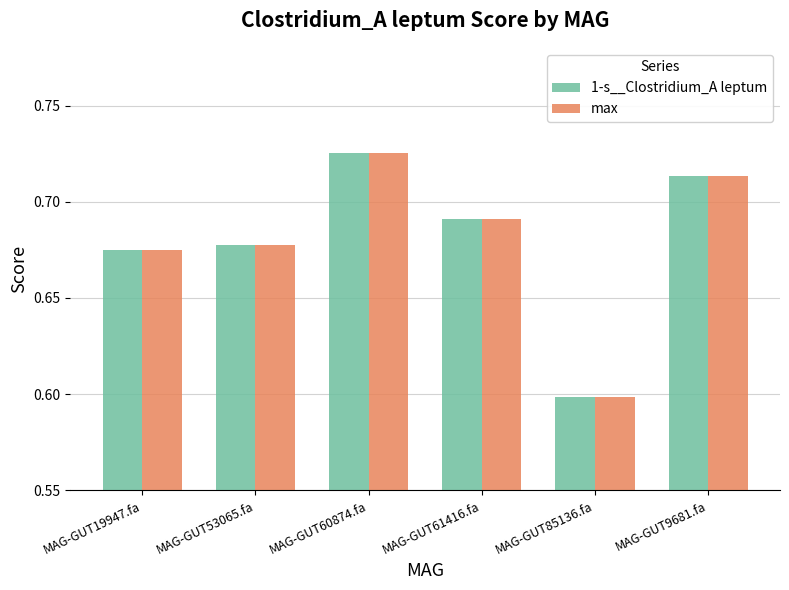

Is it true that max equals 0.3 at MAG-GUT85136.fa?

False